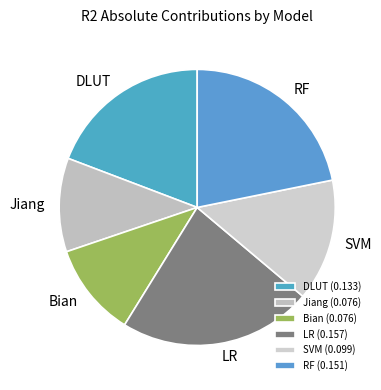

Which slice is the largest?

LR